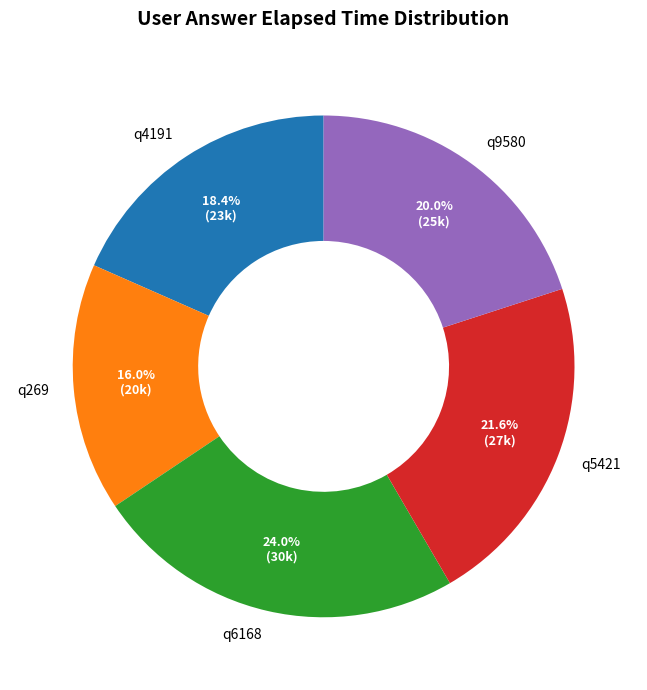

Rank the categories by value from highest to lowest.

q6168, q5421, q9580, q4191, q269